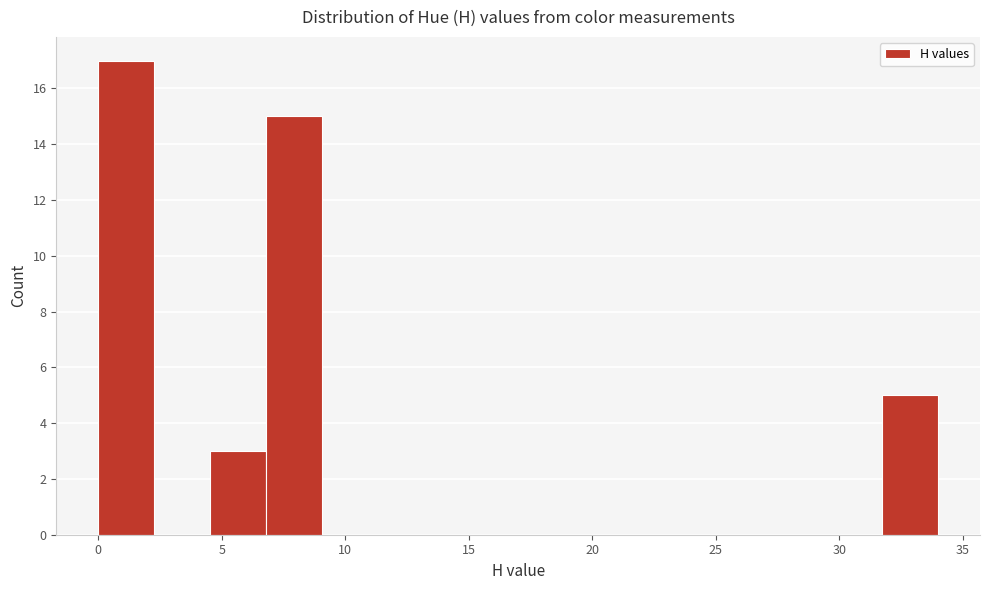

Which range on the x-axis has the tallest bar?

0.0 to 2.5